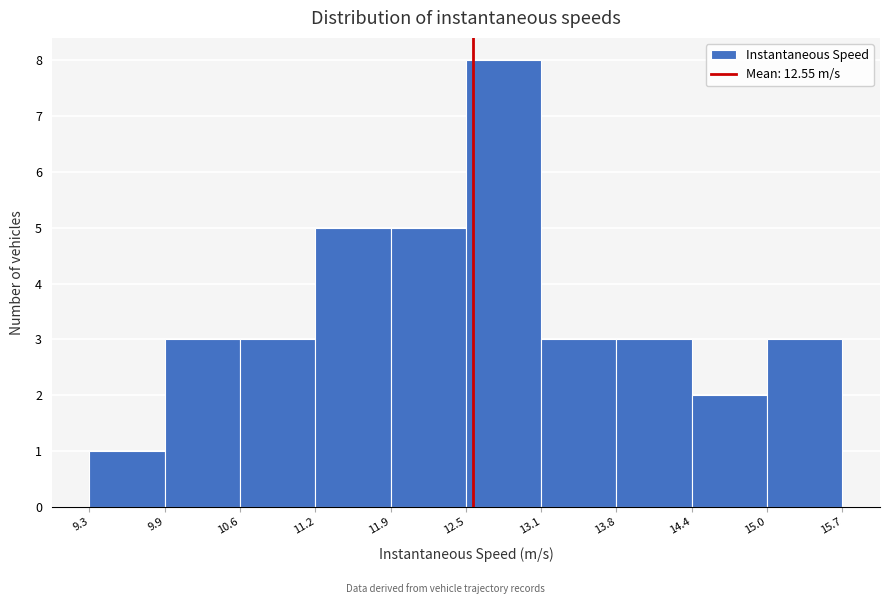

Reading left to right, list every bar in this chart as the range it spans on the x-axis followed by its height. The values are not printed on the chart, so give them approximately, as read against the axis.

9.3 to 9.9: 1
9.9 to 10.6: 3
10.6 to 11.2: 3
11.2 to 11.9: 5
11.9 to 12.5: 5
12.5 to 13.1: 8
13.1 to 13.8: 3
13.8 to 14.4: 3
14.4 to 15.0: 2
15.0 to 15.7: 3